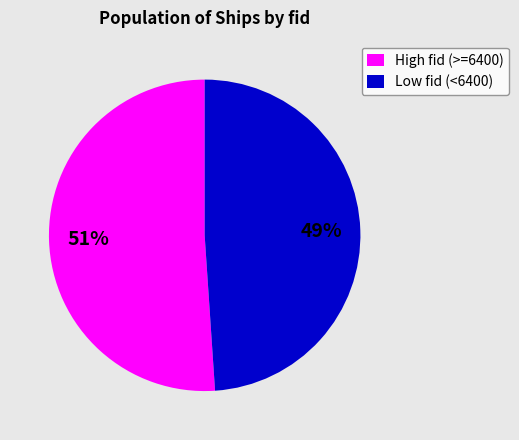

Is there a majority slice in this chart?

Yes